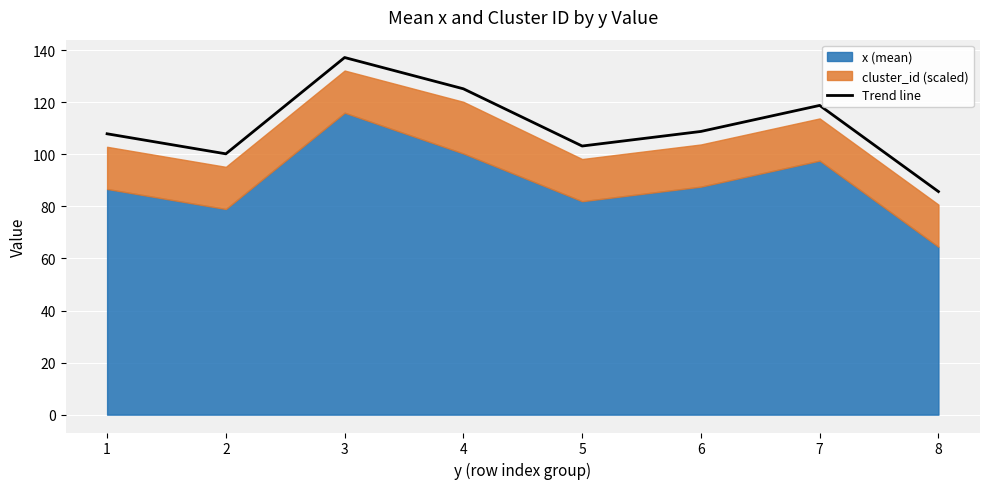

True or false: Trend line has a value of 64.1 at 7.

False